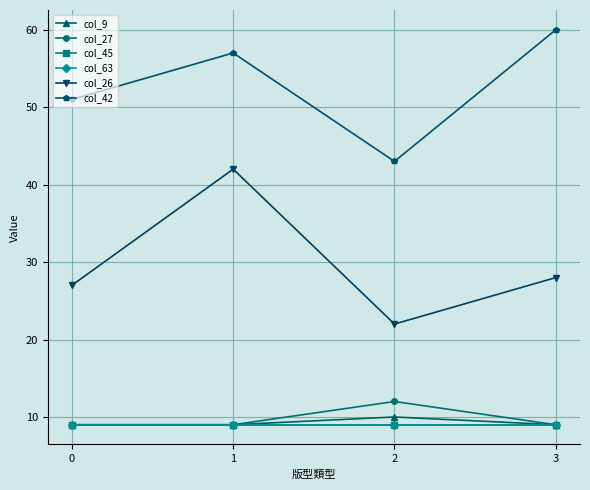

True or false: col_27 and col_42 cross at least once.

False